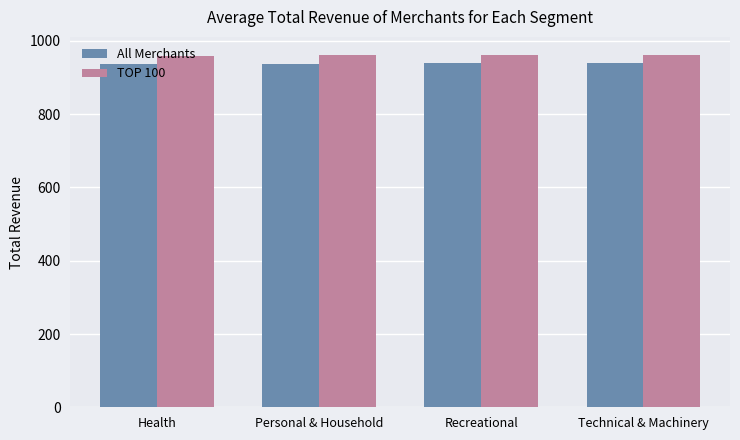

At how many categories does at least one series exceed 945?

4